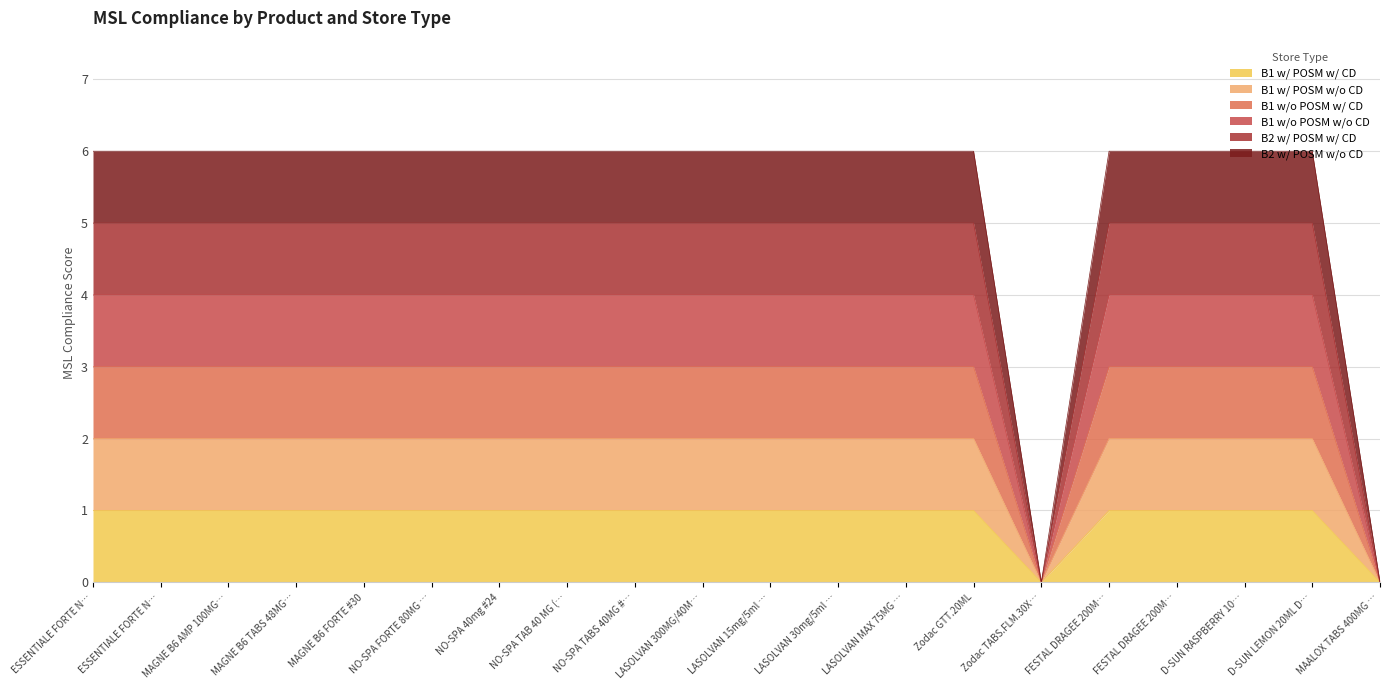

True or false: B1 w/ POSM w/ CD and B2 w/ POSM w/ CD intersect in this chart.

False